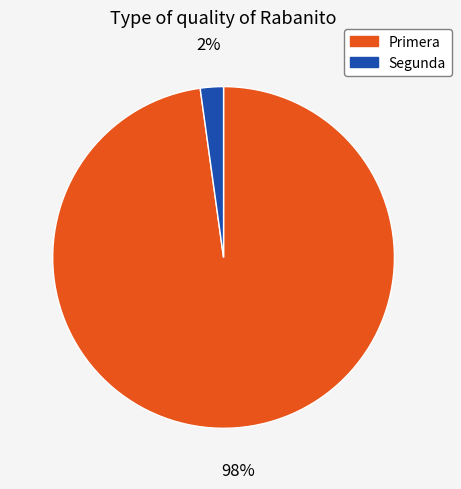

To the nearest percent, what is the average slice percentage?

50%